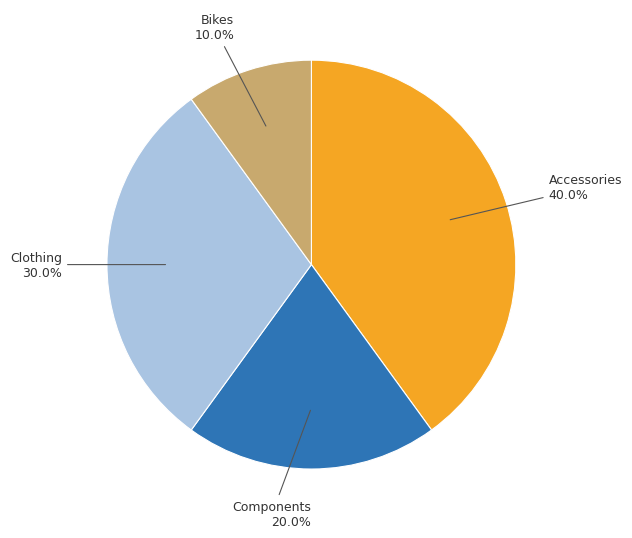

To the nearest percent, what percentage of the pie is Clothing?

30%